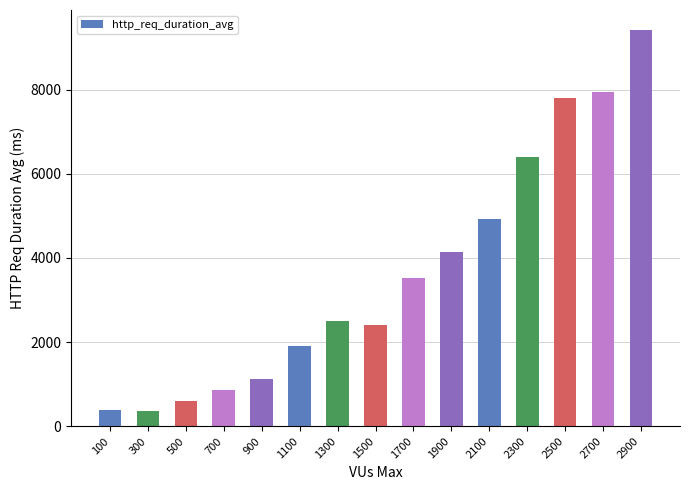

At which category does the chart reach its peak across all series?

2900